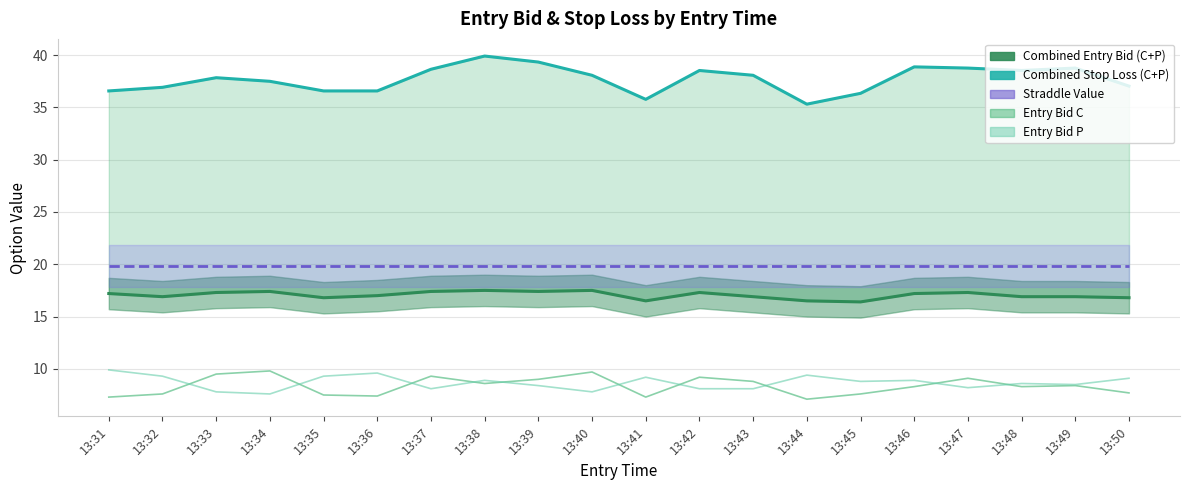

Reading right to left, extract all data points from this chart.

Combined Entry Bid (C+P): 16.8	16.9	16.9	17.3	17.2	16.4	16.5	16.9	17.3	16.5	17.5	17.4	17.5	17.4	17.0	16.8	17.4	17.3	16.9	17.2
Combined Stop Loss (C+P): 37.0	38.8	38.5	38.8	38.9	36.3	35.3	38.1	38.5	35.8	38.1	39.3	39.9	38.6	36.6	36.6	37.5	37.8	36.9	36.6
Straddle Value: 19.9	19.9	19.9	19.9	19.9	19.9	19.9	19.9	19.9	19.9	19.9	19.9	19.9	19.9	19.9	19.9	19.9	19.9	19.9	19.9
Entry Bid C: 7.7	8.4	8.3	9.1	8.3	7.6	7.1	8.8	9.2	7.3	9.7	9.0	8.6	9.3	7.4	7.5	9.8	9.5	7.6	7.3
Entry Bid P: 9.1	8.5	8.6	8.2	8.9	8.8	9.4	8.1	8.1	9.2	7.8	8.4	8.9	8.1	9.6	9.3	7.6	7.8	9.3	9.9